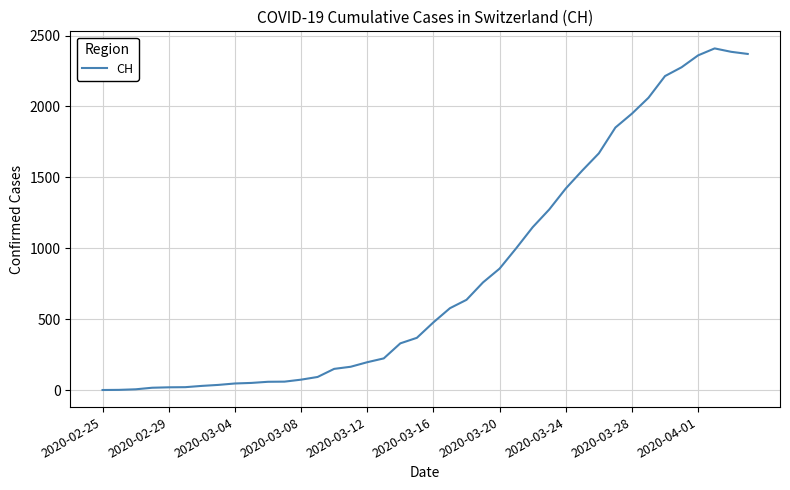

What is the maximum value shown in the chart?

2409